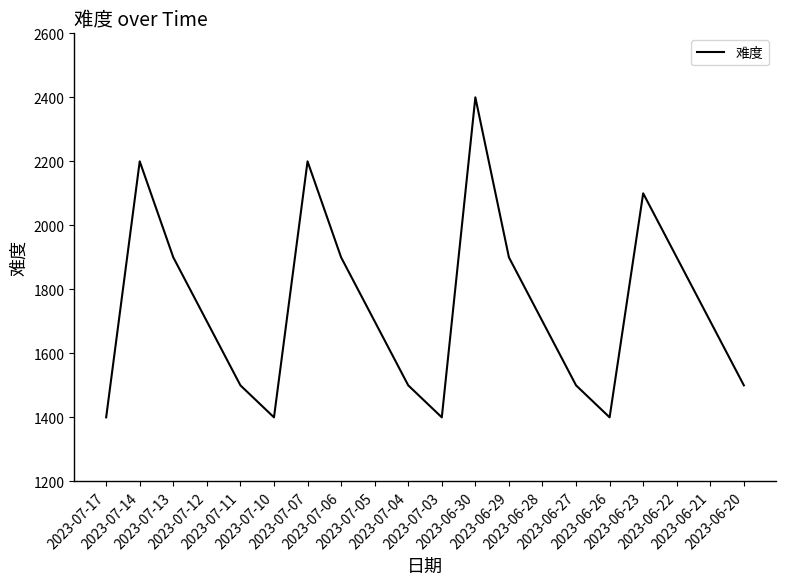

How many values are below 1700?

8